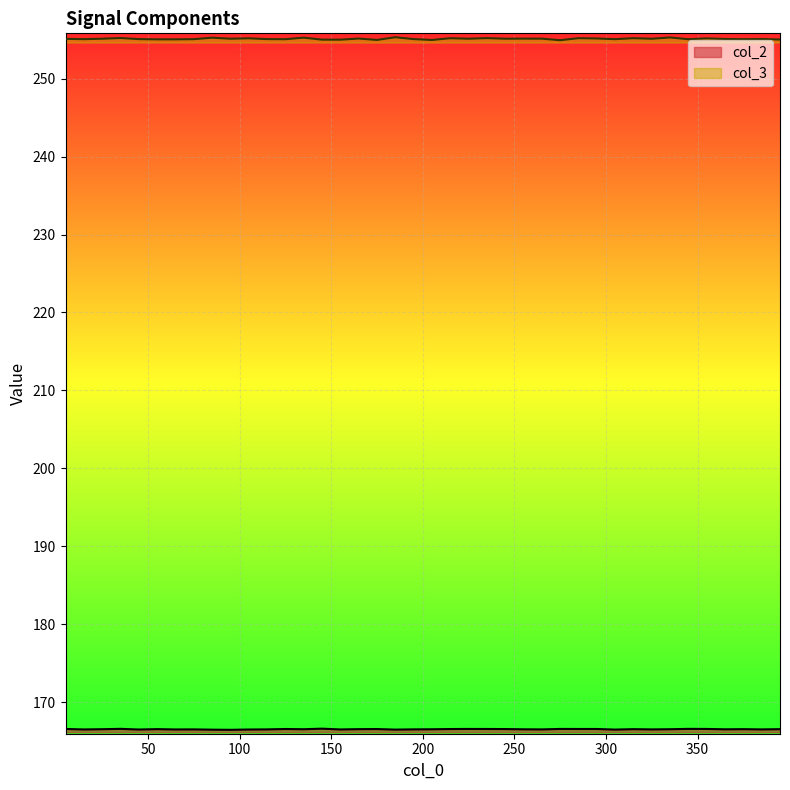

Rank the series by their average value, from highest to lowest.

col_3, col_2